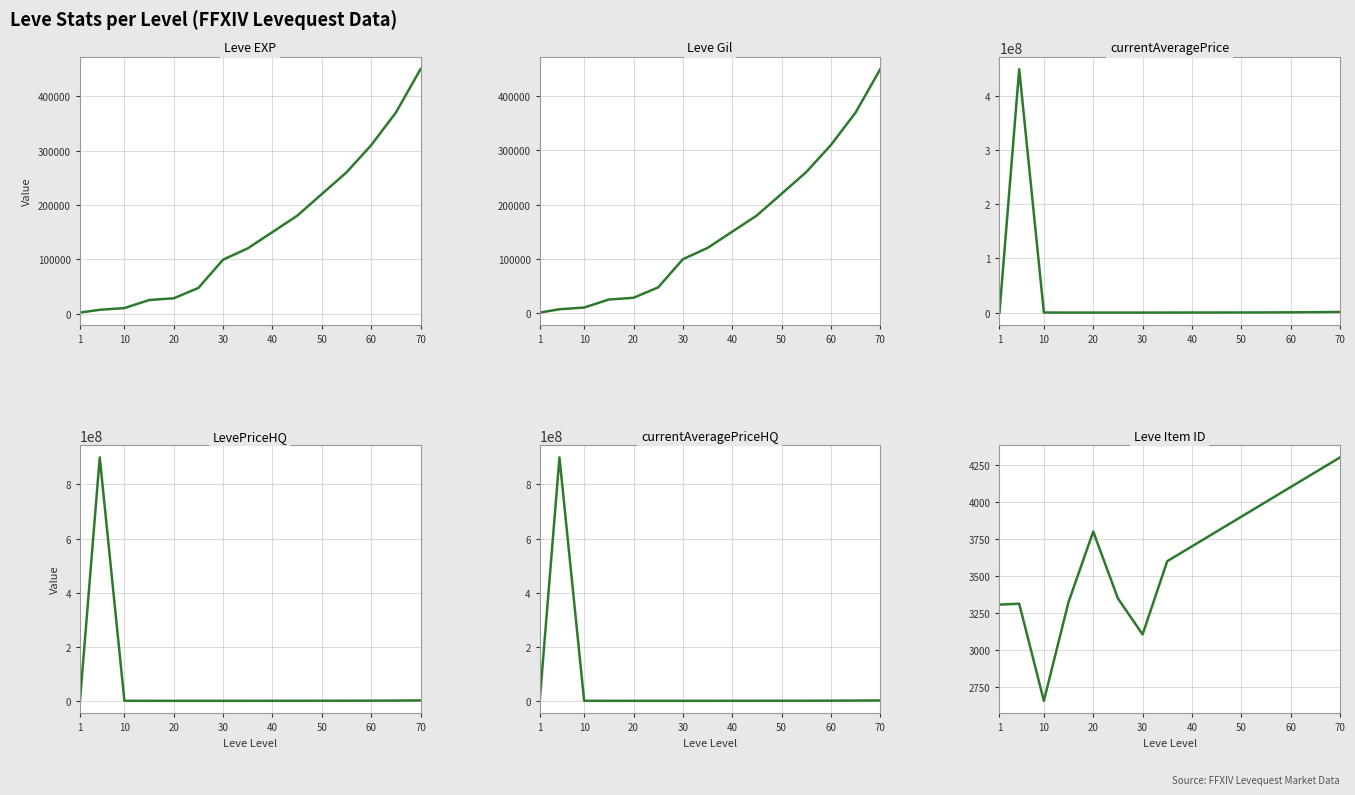

Is this an area chart (filled region under the line)?

No